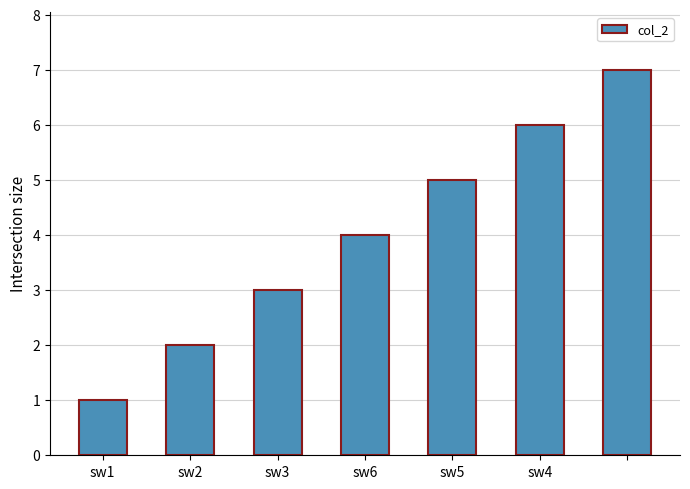

What is the maximum value shown in the chart?

7